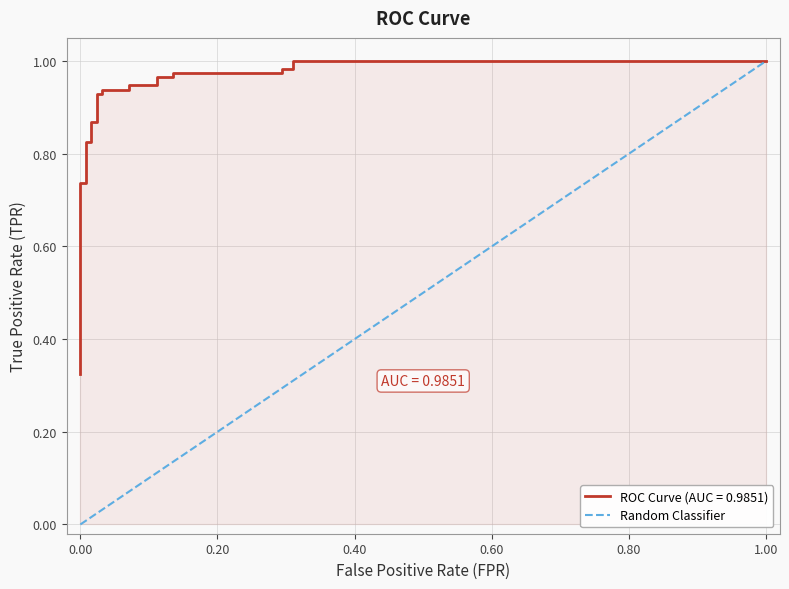

The value at 0.00 is 0. True or false?

True